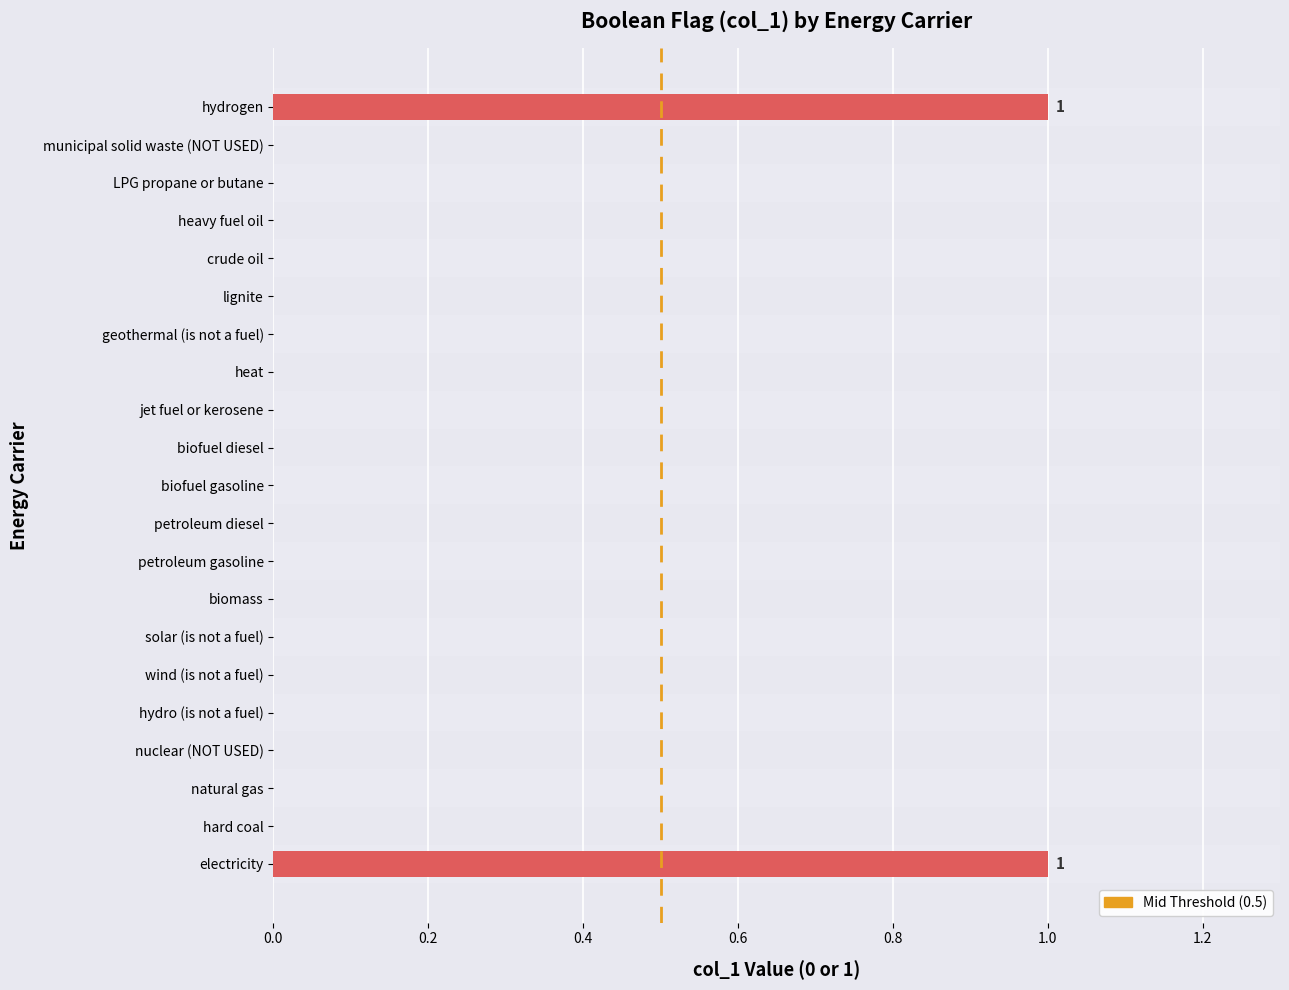

Does the chart contain any negative values?

No